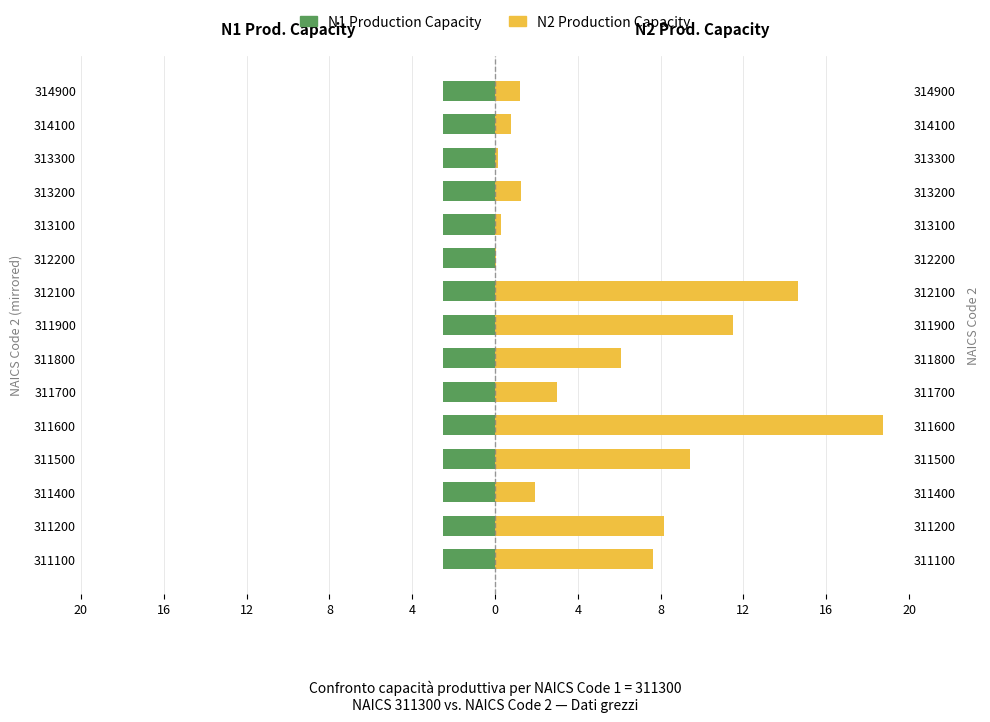

Is the value of N2 Production Capacity at 20 greater than the value of N1 Production Capacity at 12?

Yes